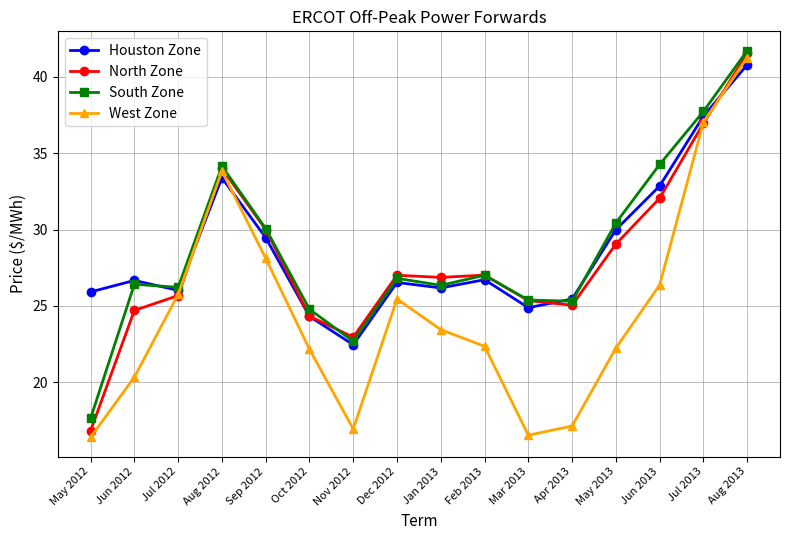

How many values in the South Zone series are below 26?

5